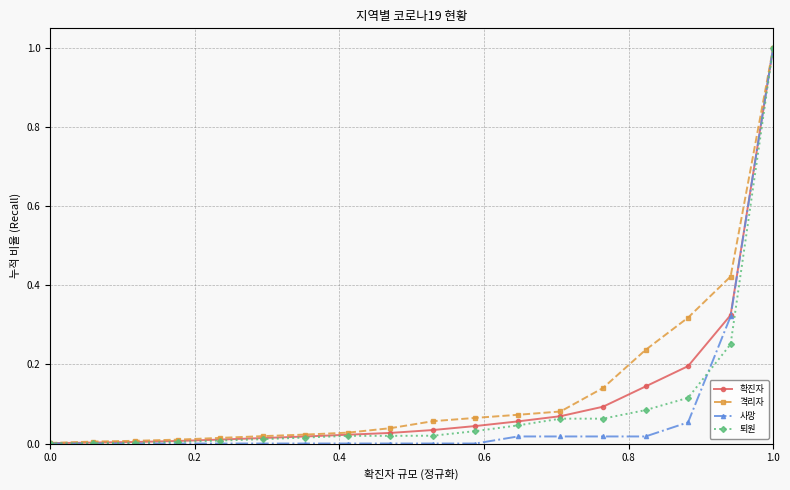

Which series has the largest range (max minus min)?

사망